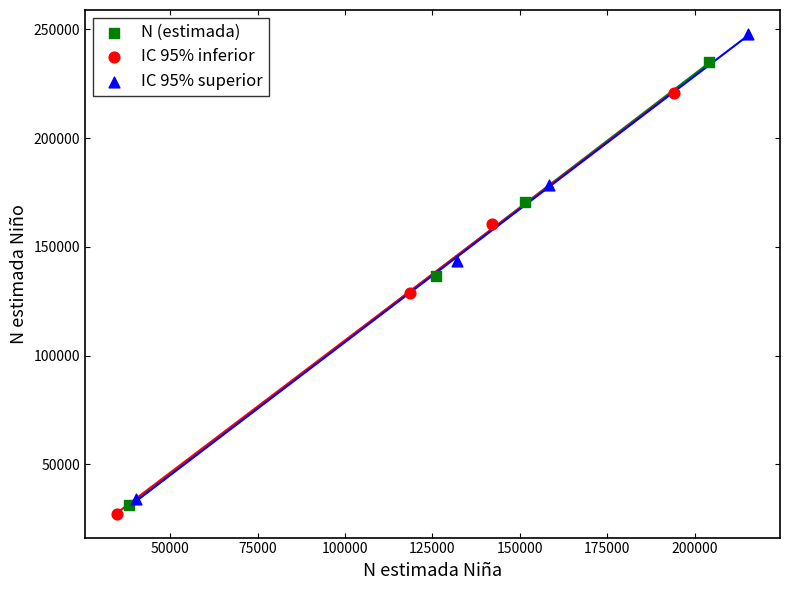

Which series reaches the maximum Y coordinate?

IC 95% superior